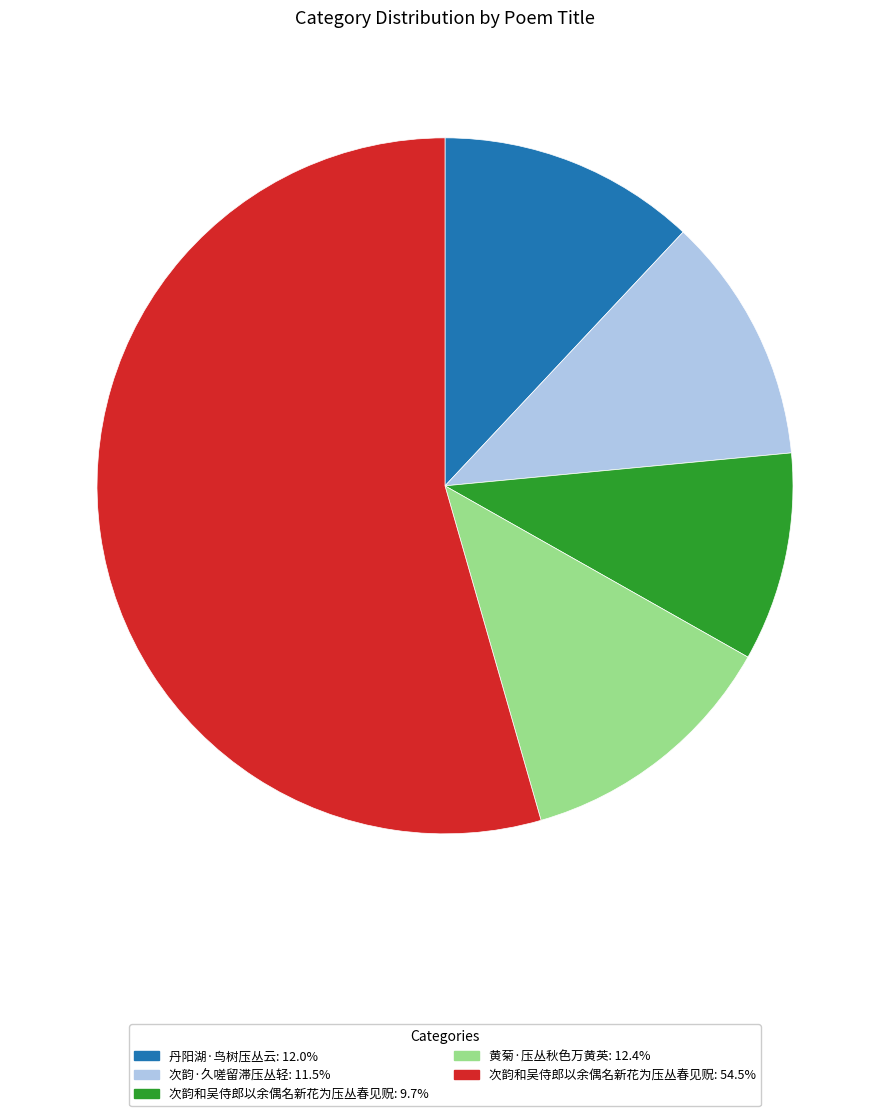

Does 次韵和吴侍郎以余偶名新花为压丛春见贶: 9.7% represent more than half of the total?

No